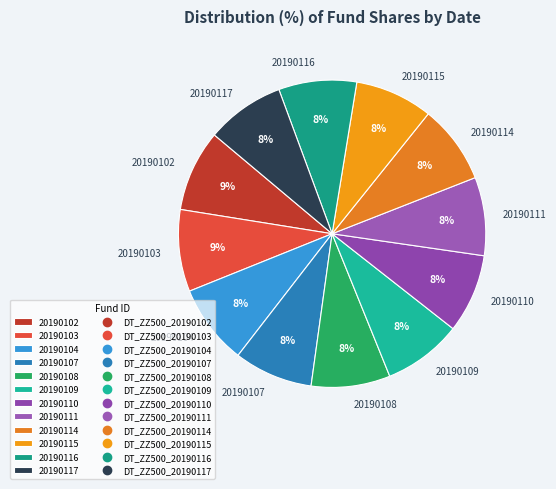

How many segments does this pie chart have?

12